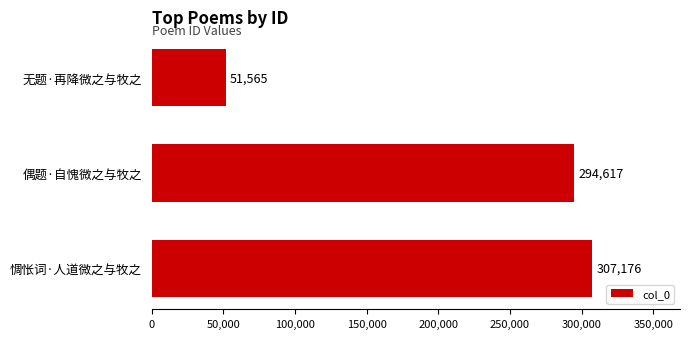

The chart shows a value of 307176 at 惆怅词·人道微之与牧之. True or false?

True